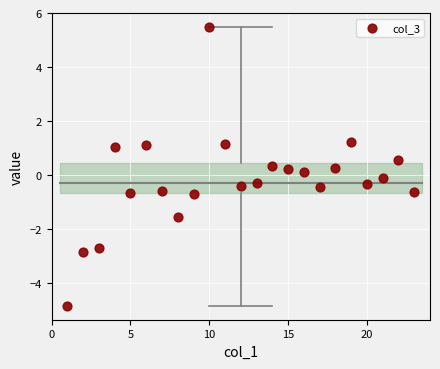

What is the range of X values (max minus min)?

22.0